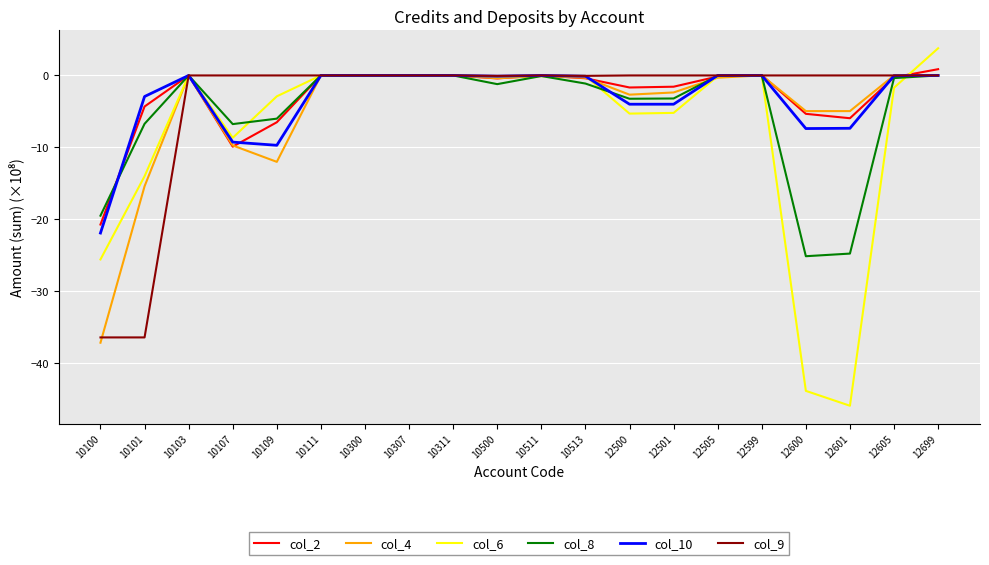

What is the sum of the col_2 values at 12601 and 10103?

-5.9